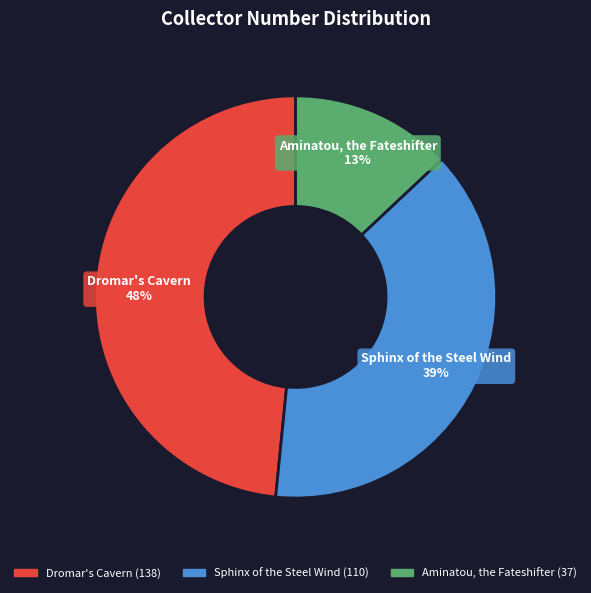

To the nearest percent, what portion does Dromar's Cavern represent?

48%